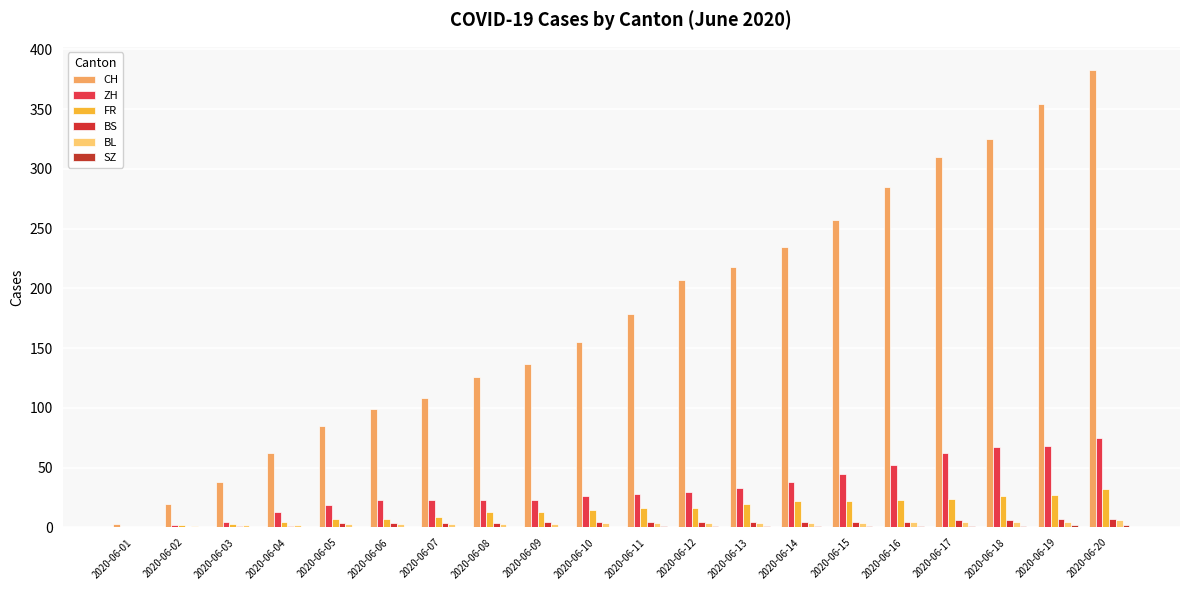

What is the value of the BS bar at the 13th from the left?

5